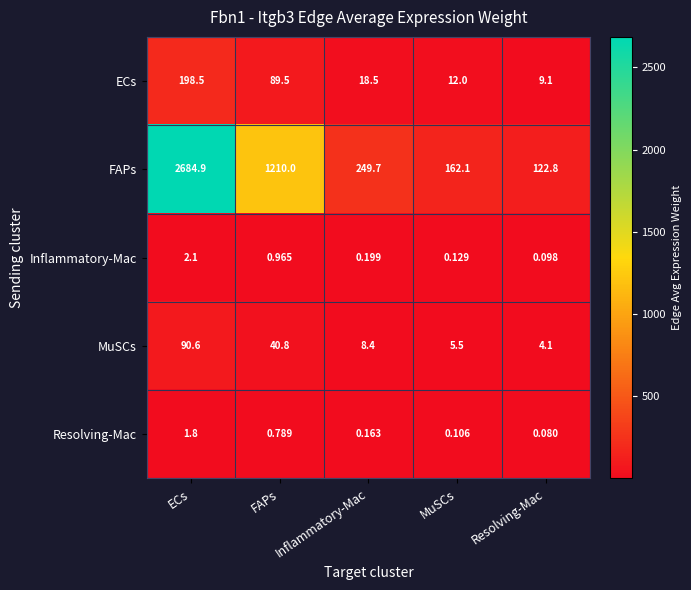

At which category is the sum across all series the highest?

ECs